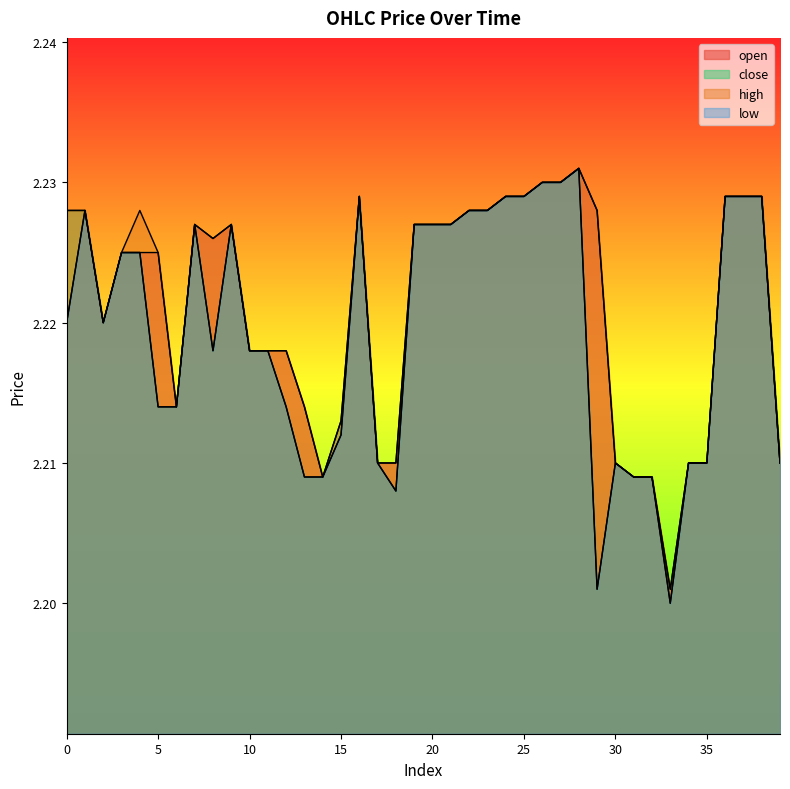

How many interior local valleys does the high series have?

5